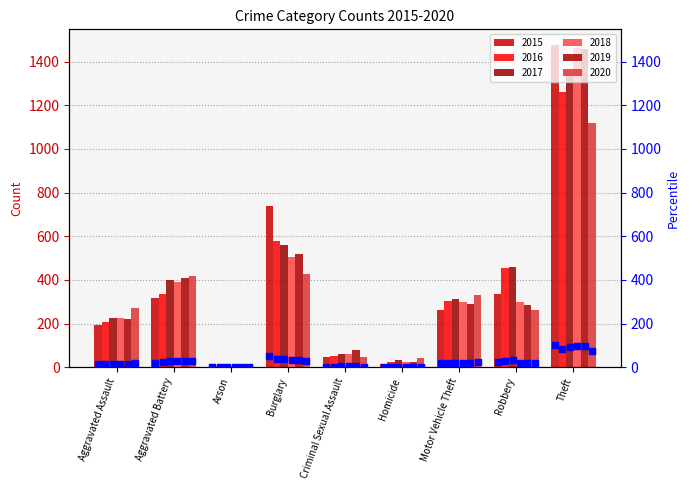

How many values in the 2015 series are below 263?

4